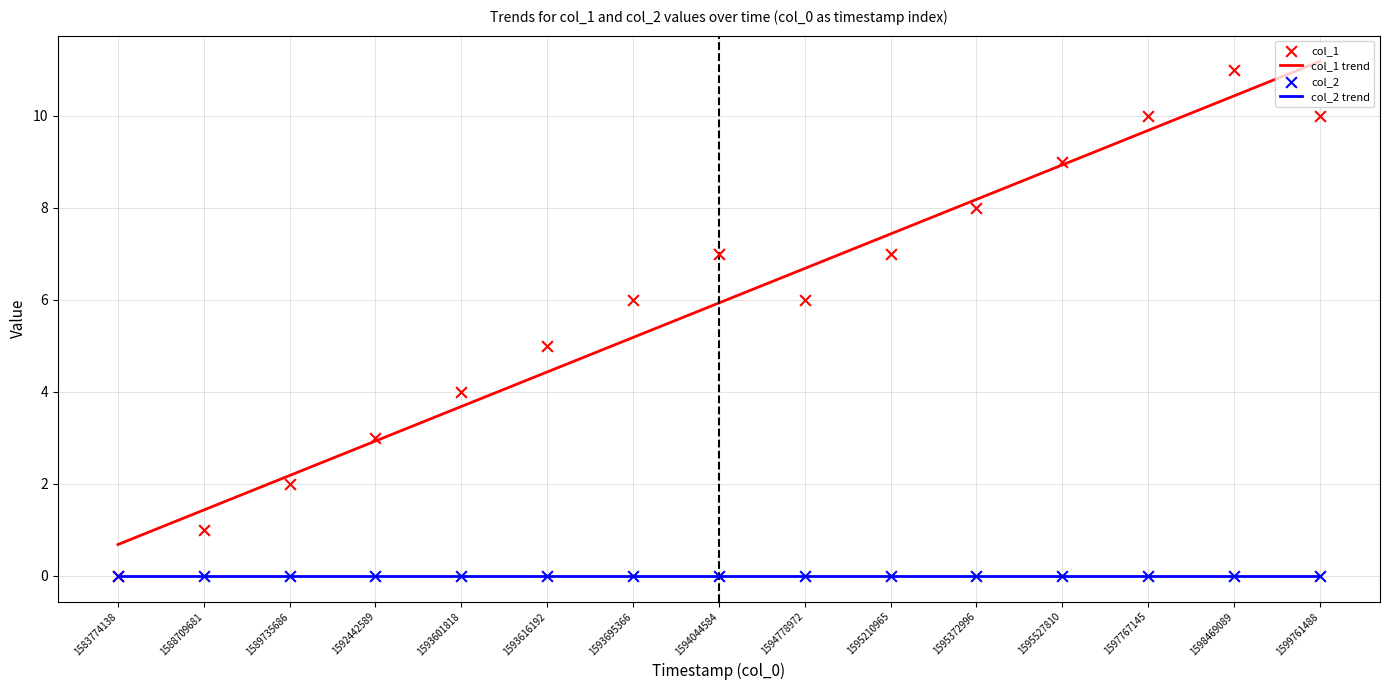

Which series reaches the minimum Y coordinate?

col_2 trend